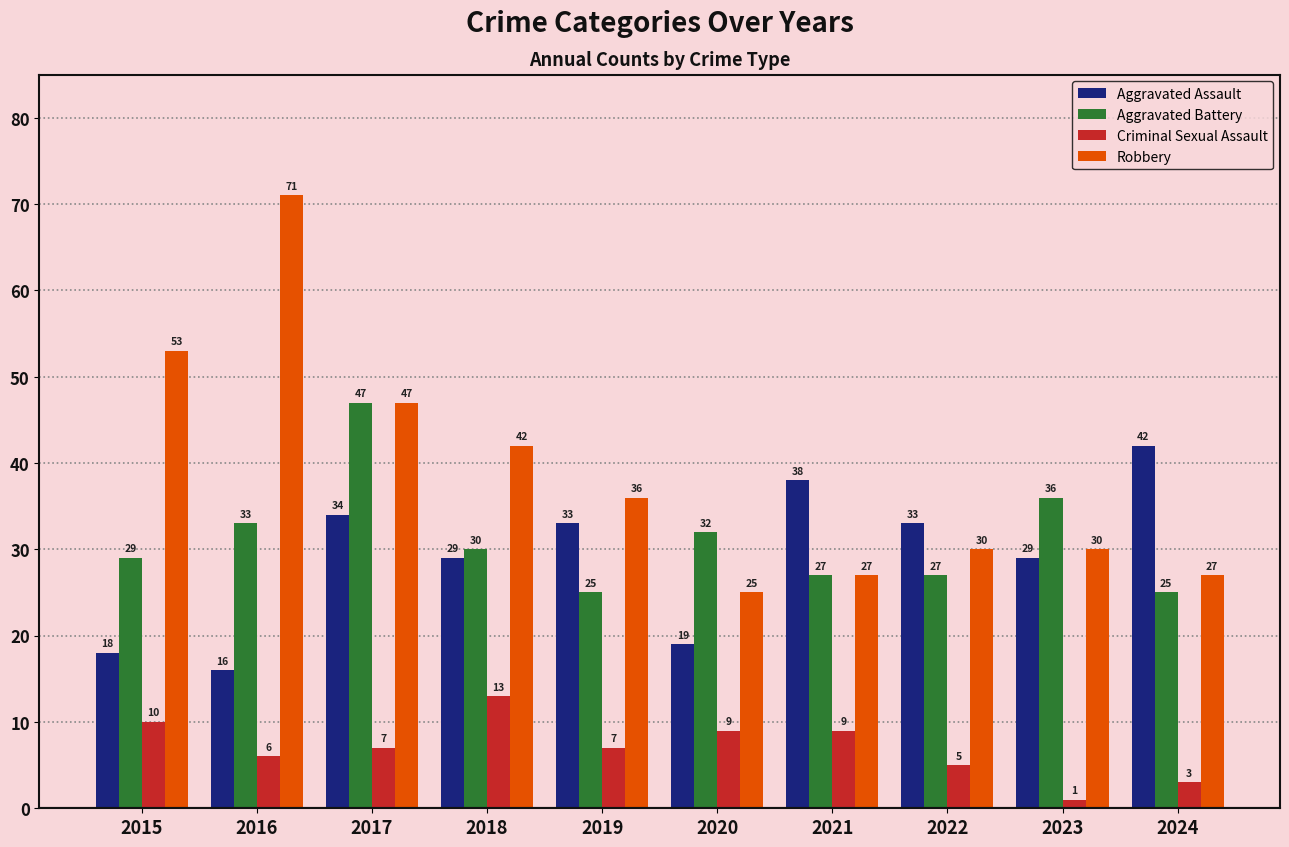

Between 2015 and 2017, which series saw the biggest shift?

Aggravated Battery